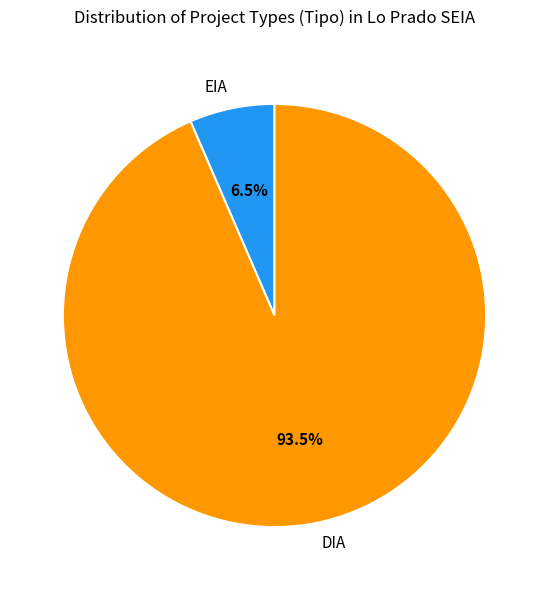

Approximately how many times larger is the value at EIA compared to DIA?

0.1